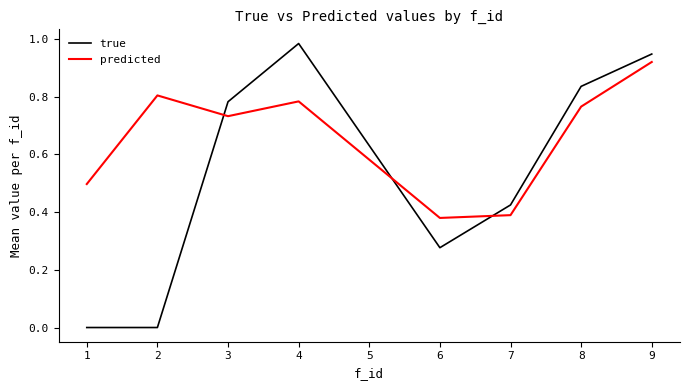

The value of predicted at 4 is 0.8. True or false?

True